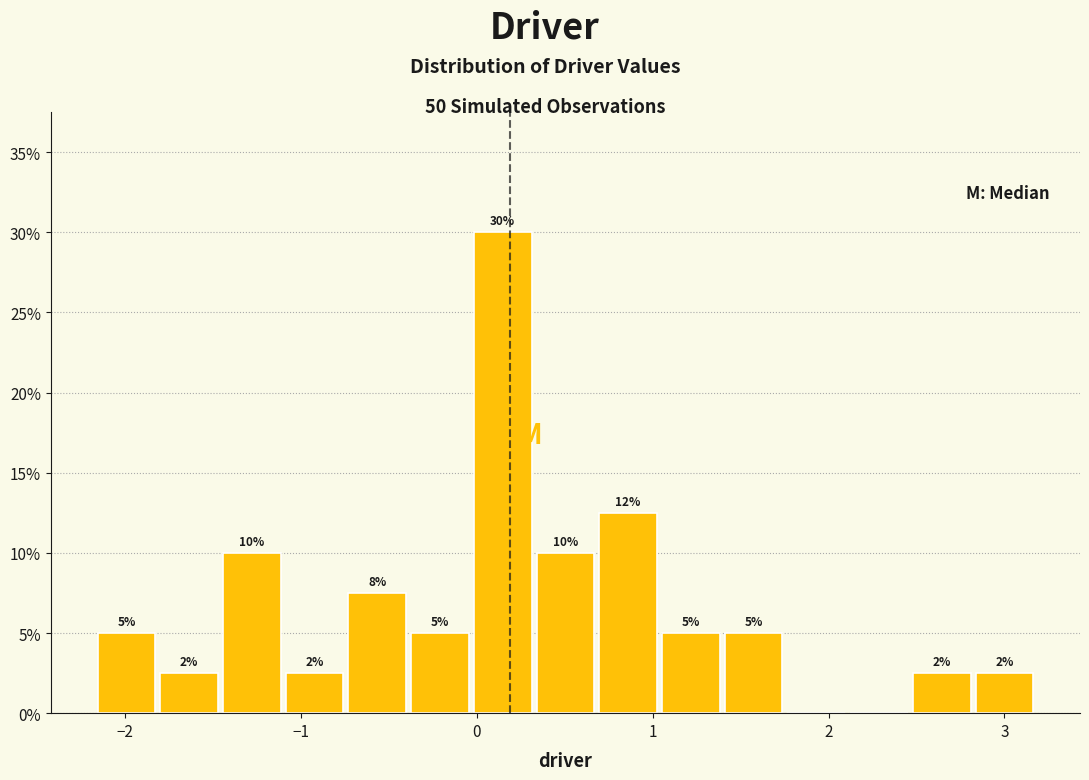

Read against the x-axis, roughly where is the centre of the tallest bar?

0.1